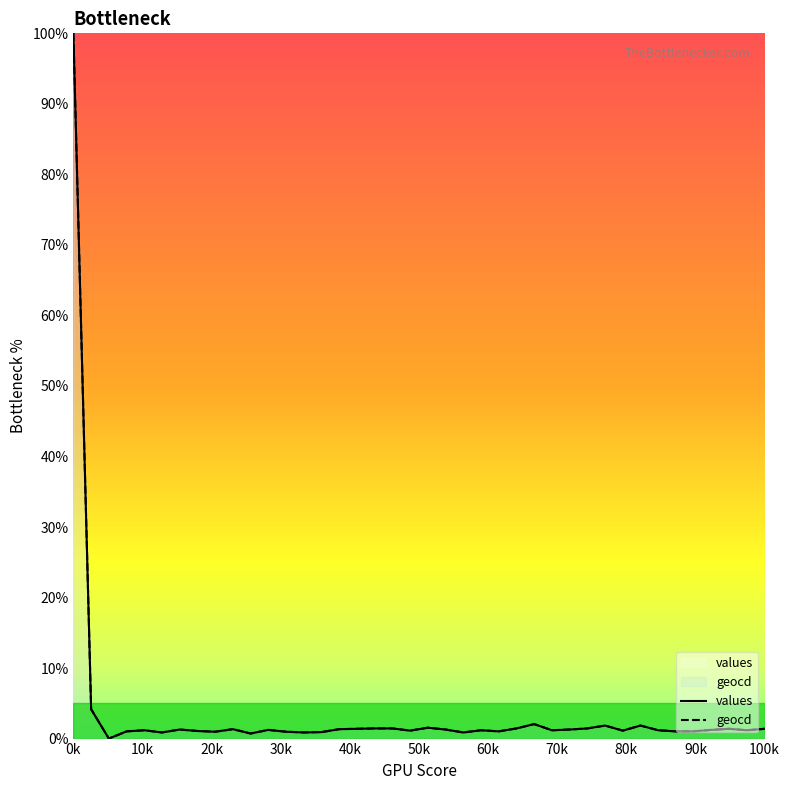

List the series in order of their peak value, highest first.

values, geocd